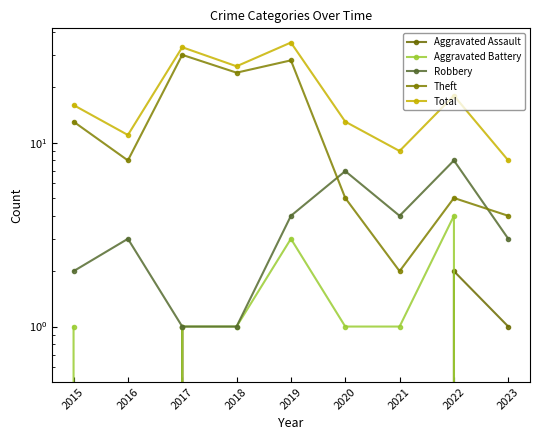

What is the maximum value shown in the chart?

35